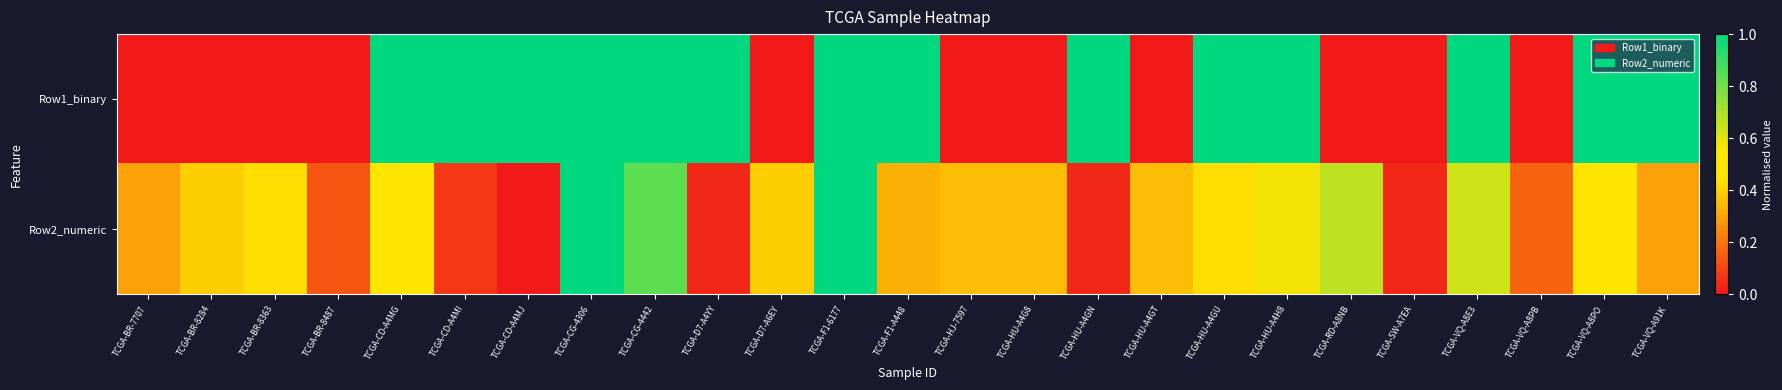

Between TCGA-HU-A4H8 and TCGA-RD-A8NB, which series saw the biggest shift?

Row1_binary